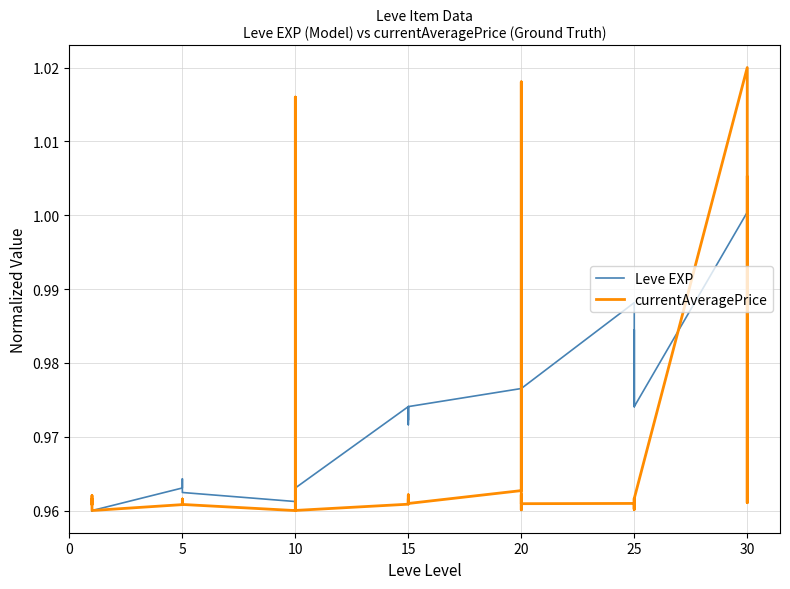

What is the difference between the maximum and minimum values in the currentAveragePrice series?

0.1